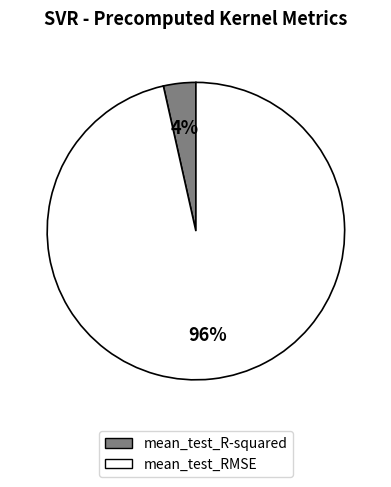

The mean_test_R-squared slice represents 4% of the pie. True or false?

True